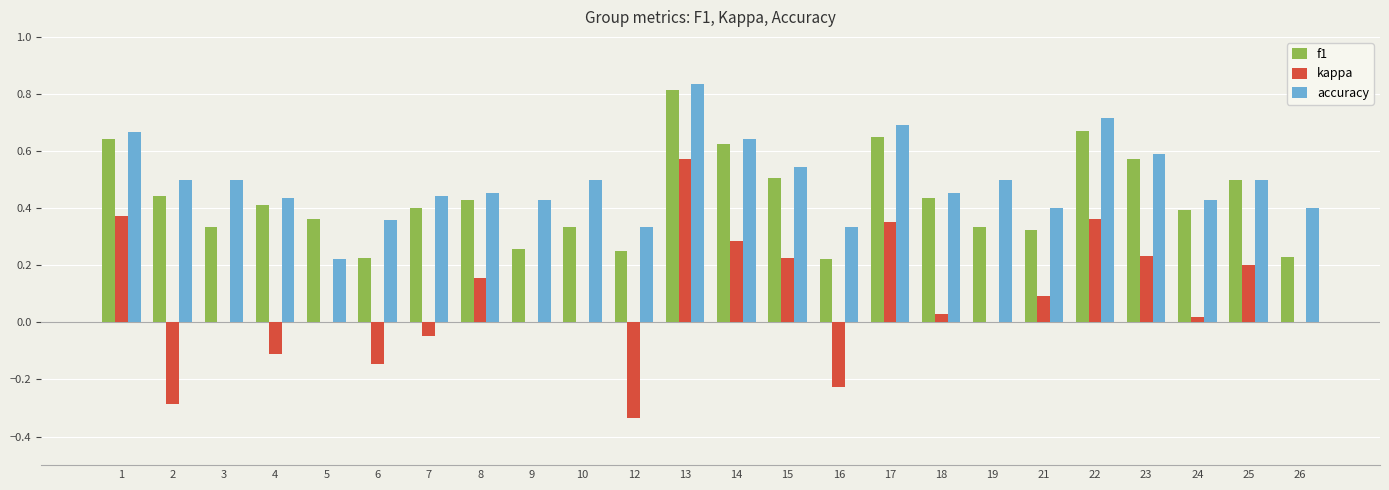

True or false: f1 has a value of 0.9 at 17.

False